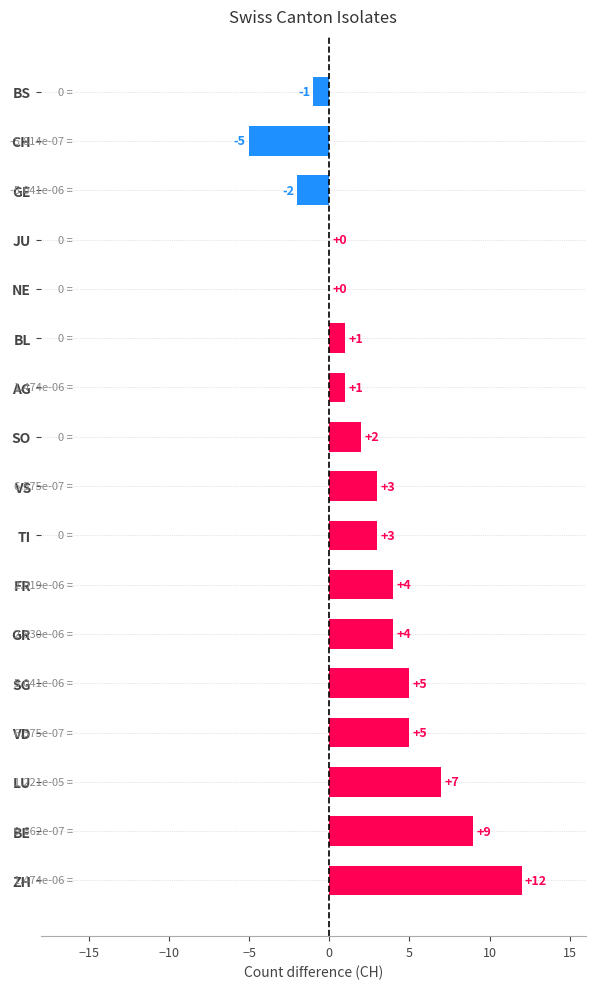

Which has a higher value, SG or JU?

SG